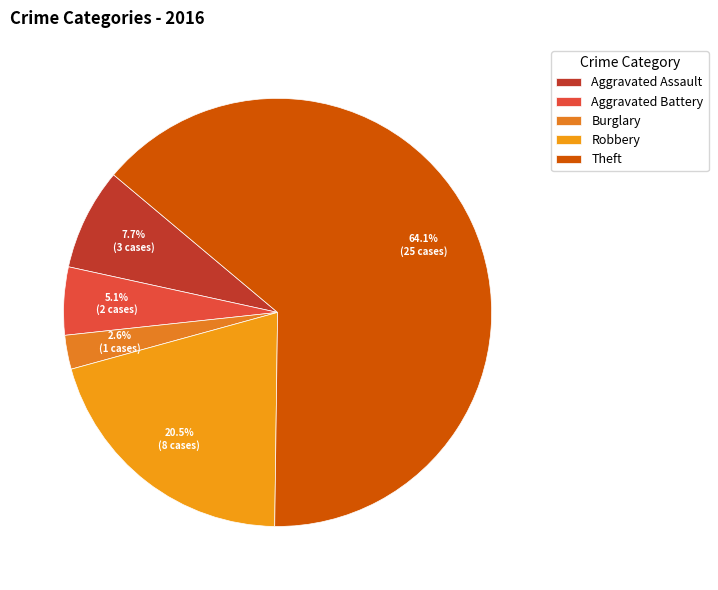

To the nearest percent, what is the combined percentage of Robbery and Aggravated Assault?

28%